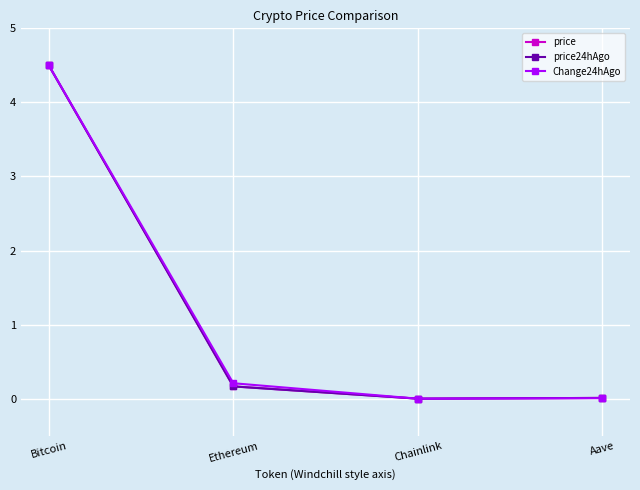

What is the label of the 1st point from the left?

Bitcoin